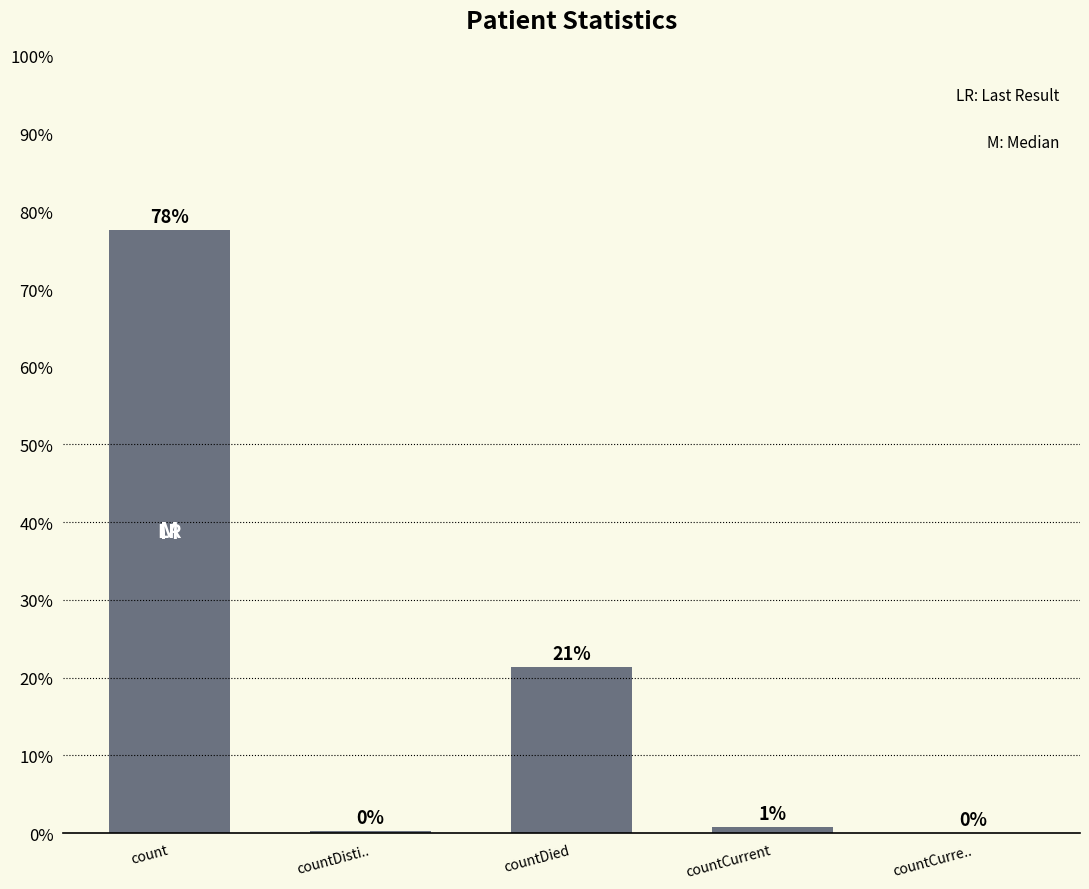

Reading left to right, extract all data points from this chart.

77.6	0.3	21.3	0.8	0.0